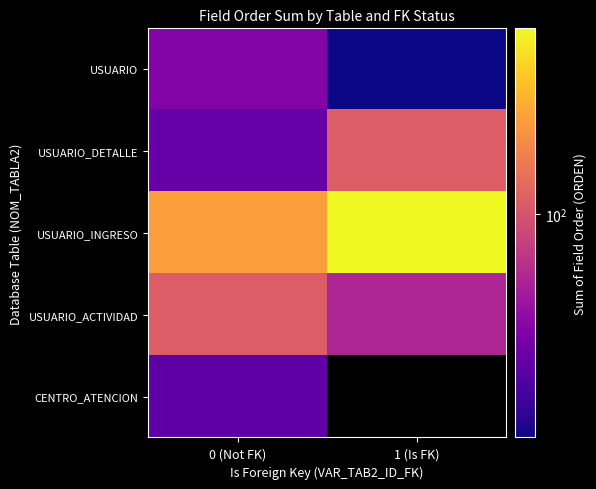

What is the total value across all series at 0 (Not FK)?

430.0